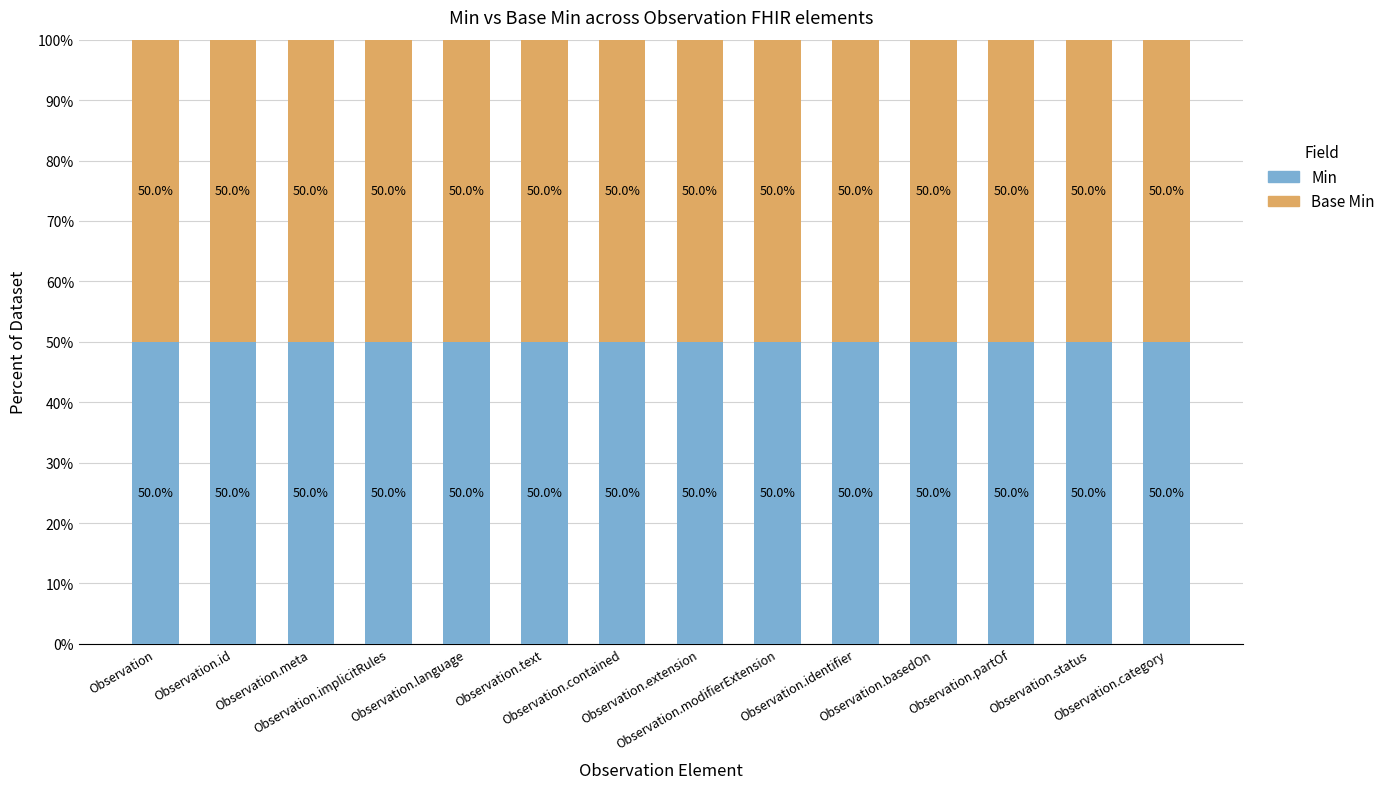

Is it true that Base Min equals 1 at Observation.status?

True